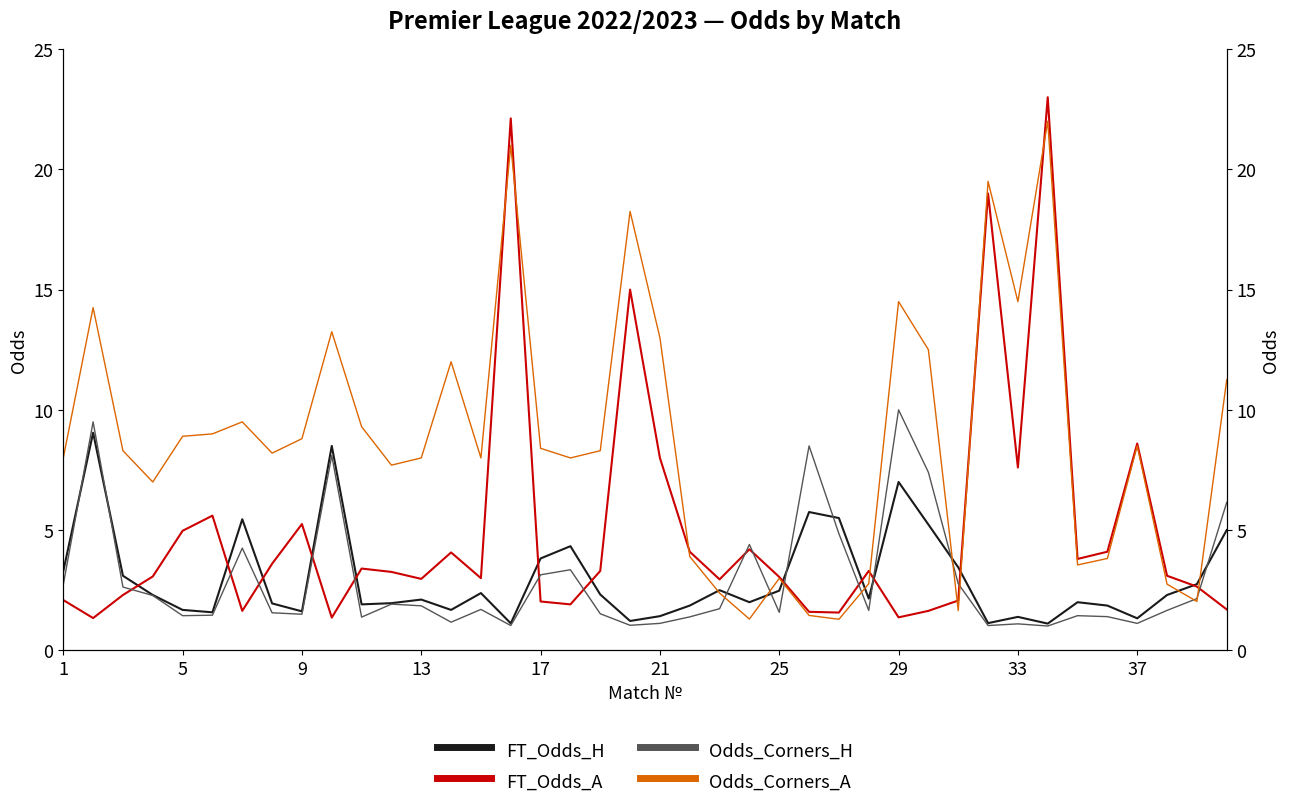

How many data points in FT_Odds_H are above 2?

22